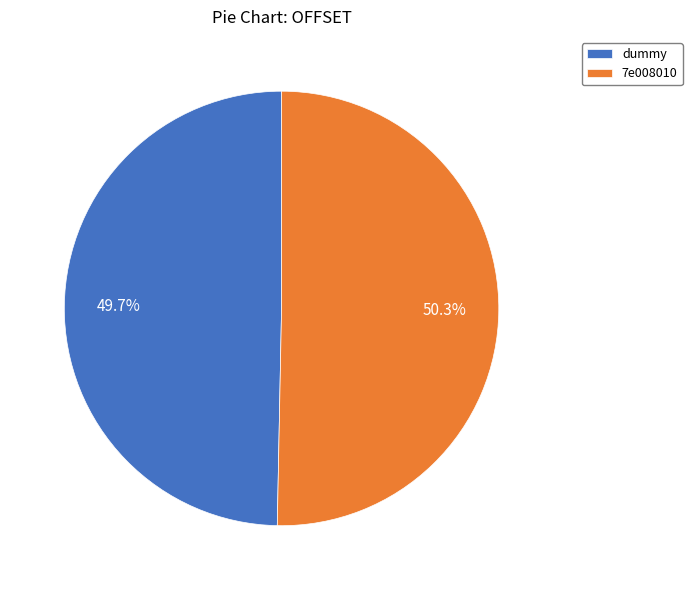

To the nearest percent, what percentage of the pie is dummy?

50%